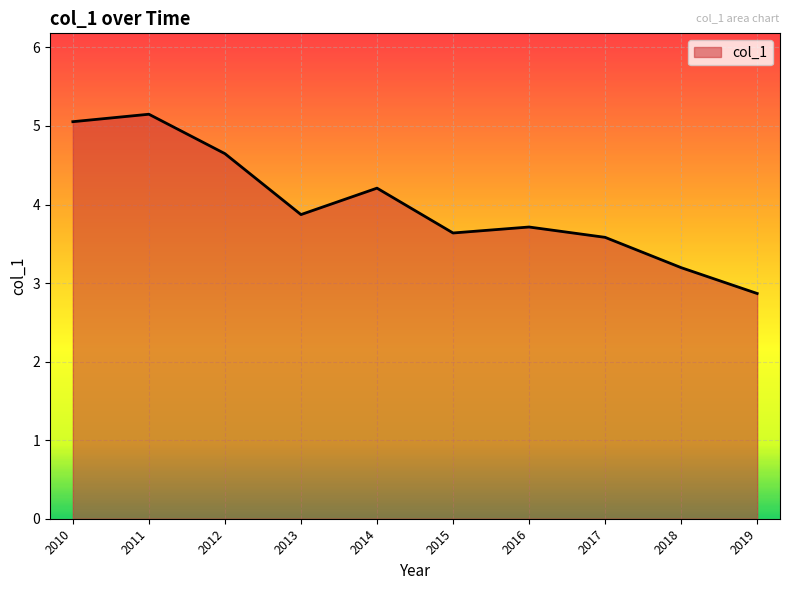

What is the average value?

4.0